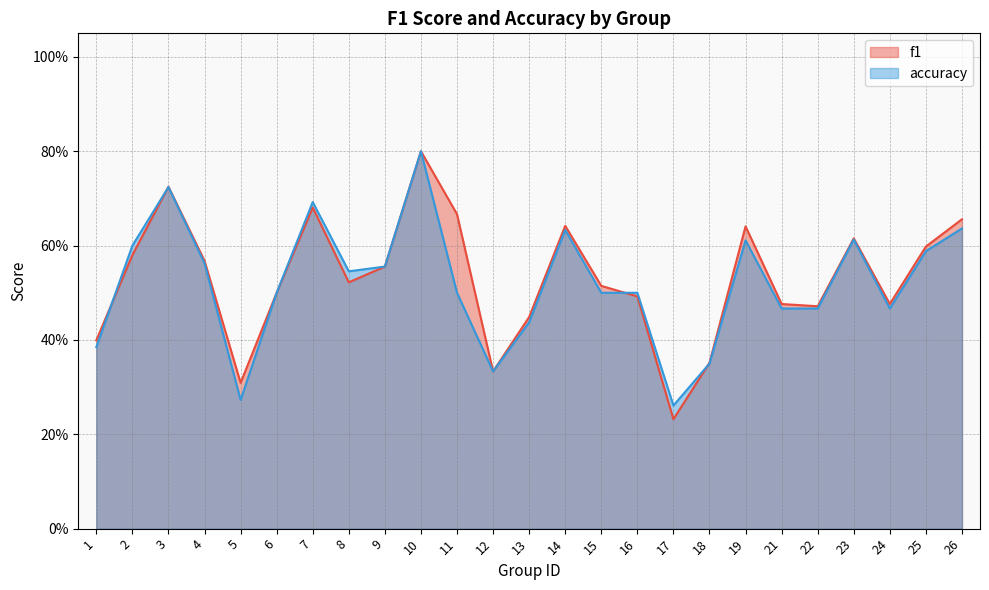

List the labels in order of accuracy value, smallest first.

17, 5, 12, 18, 1, 13, 21, 22, 24, 6, 11, 15, 16, 8, 9, 4, 25, 2, 19, 23, 14, 26, 7, 3, 10